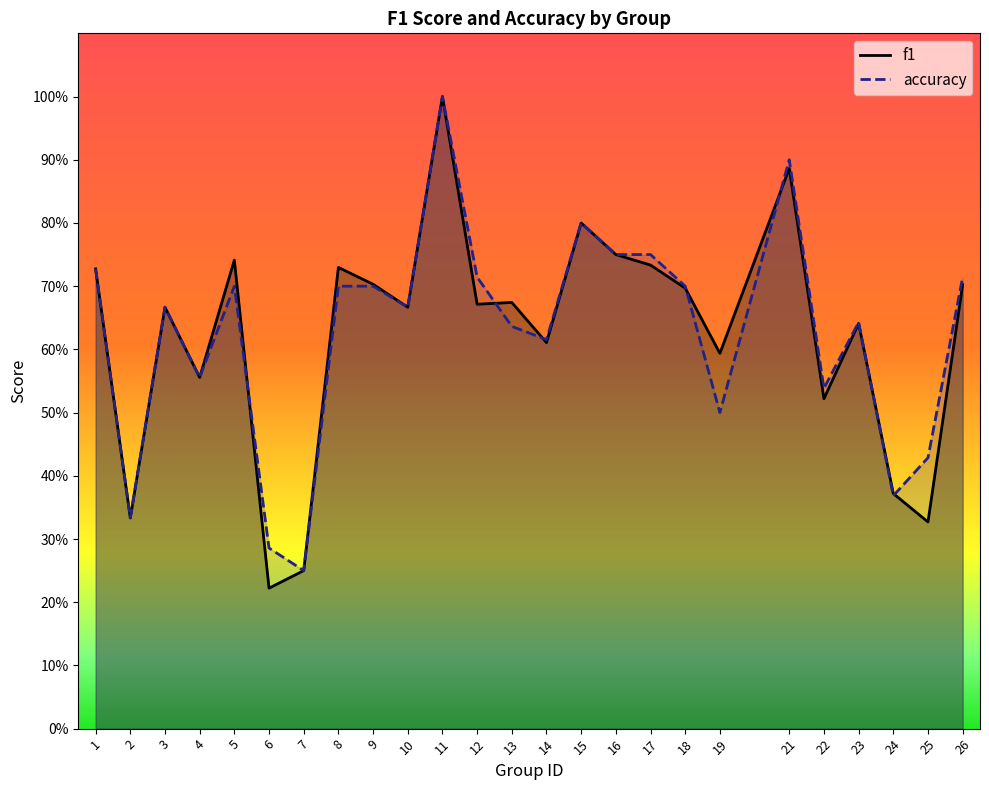

What are all the series names shown in the legend?

f1, accuracy